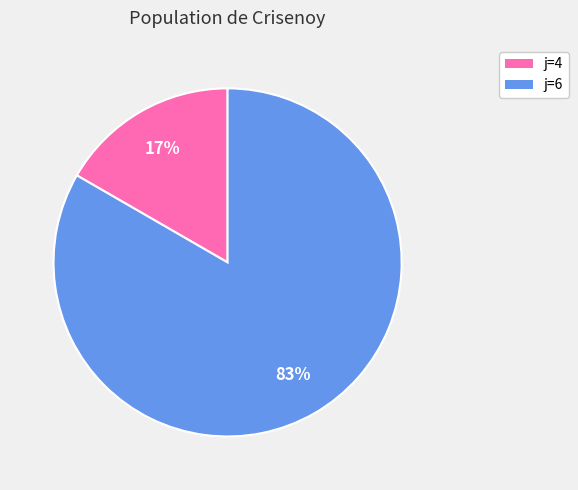

To the nearest percent, what is the average slice percentage?

50%